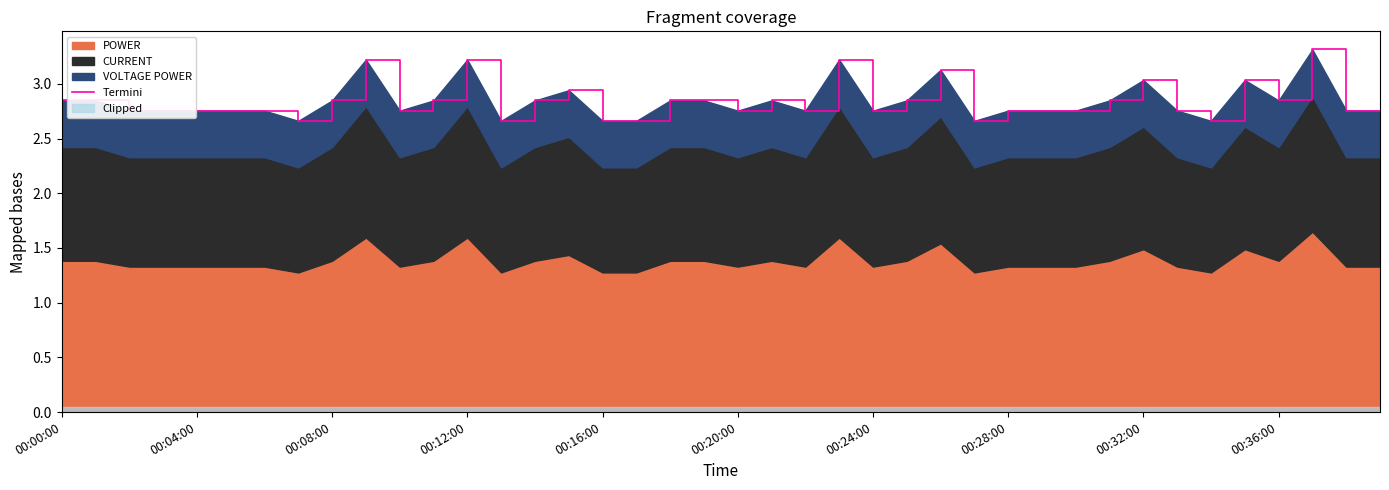

What is the value of the 20th point from the left?

2.8